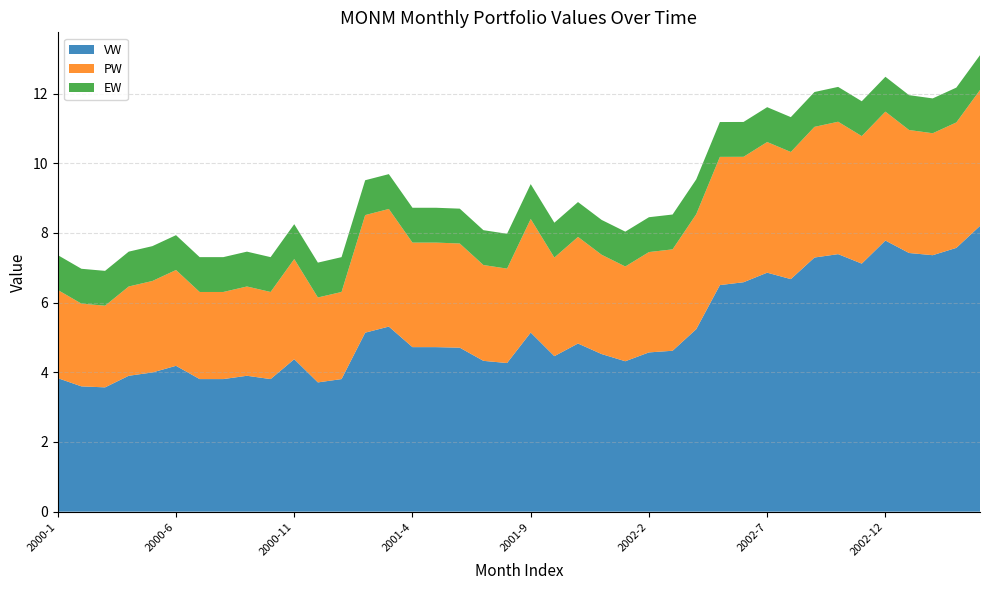

Reading left to right, transcribe all the data shown in this chart.

VW: 3.8	3.6	3.6	3.9	4.0	4.2	3.8	3.8	3.9	3.8	4.4	3.7	3.8	5.1	5.3	4.7	4.7	4.7	4.3	4.3	5.1	4.5	4.8	4.5	4.3	4.6	4.6	5.2	6.5	6.6	6.9	6.7	7.3	7.4	7.1	7.8	7.4	7.4	7.6	8.2
PW: 2.5	2.4	2.3	2.6	2.6	2.8	2.5	2.5	2.6	2.5	2.9	2.4	2.5	3.4	3.4	3.0	3.0	3.0	2.8	2.7	3.3	2.8	3.1	2.9	2.7	2.9	2.9	3.3	3.7	3.6	3.8	3.6	3.8	3.8	3.7	3.7	3.5	3.5	3.6	3.9
EW: 1.0	1.0	1.0	1.0	1.0	1.0	1.0	1.0	1.0	1.0	1.0	1.0	1.0	1.0	1.0	1.0	1.0	1.0	1.0	1.0	1.0	1.0	1.0	1.0	1.0	1.0	1.0	1.0	1.0	1.0	1.0	1.0	1.0	1.0	1.0	1.0	1.0	1.0	1.0	1.0